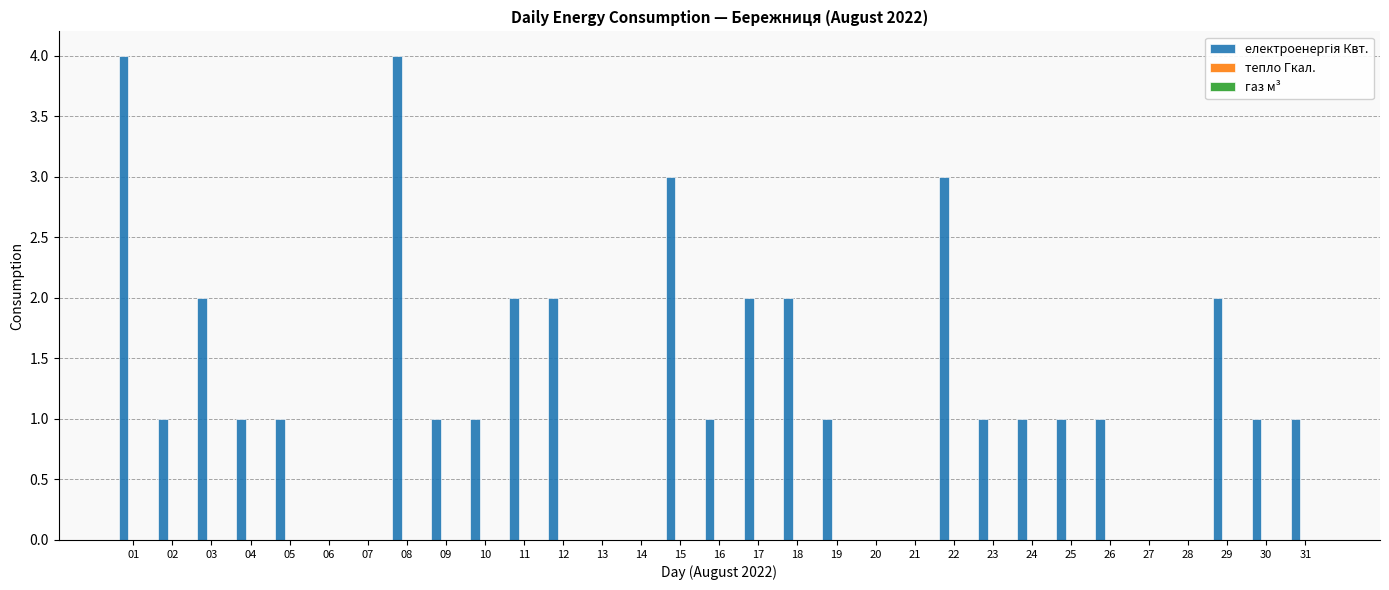

The value at 21 is -1. True or false?

False